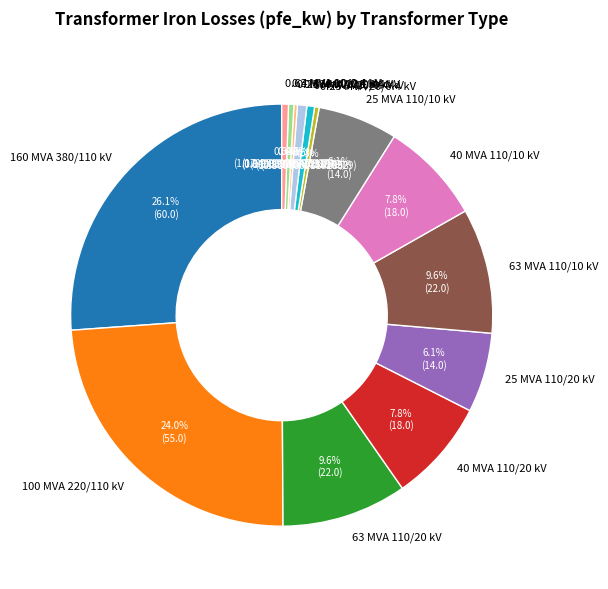

What is the largest slice in the pie chart?

160 MVA 380/110 kV